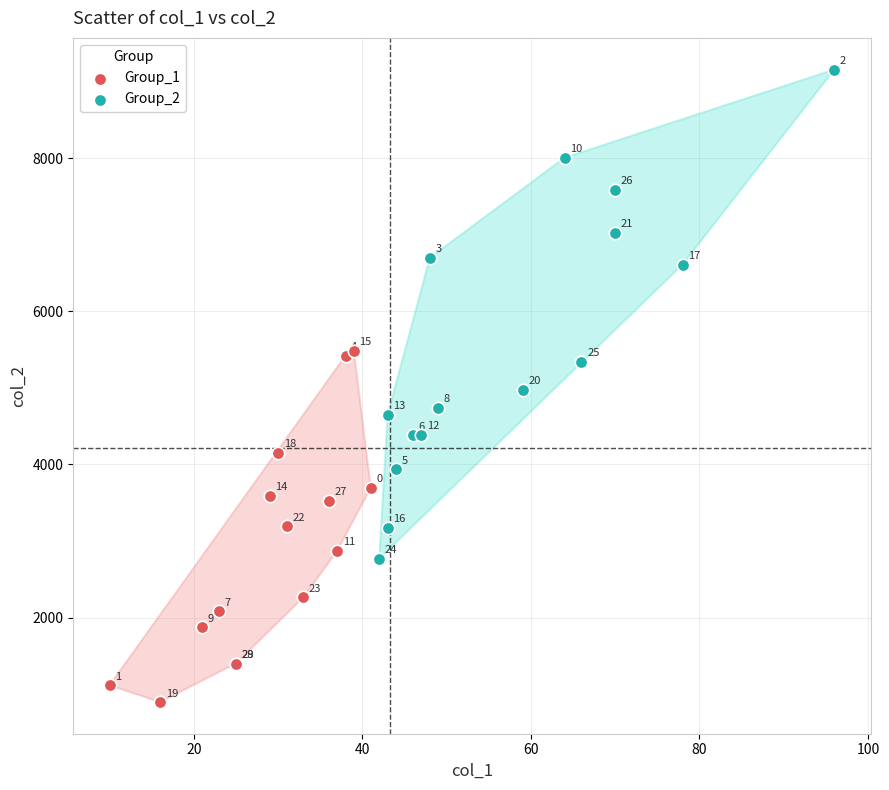

Which series has the widest spread of Y values?

Group_2